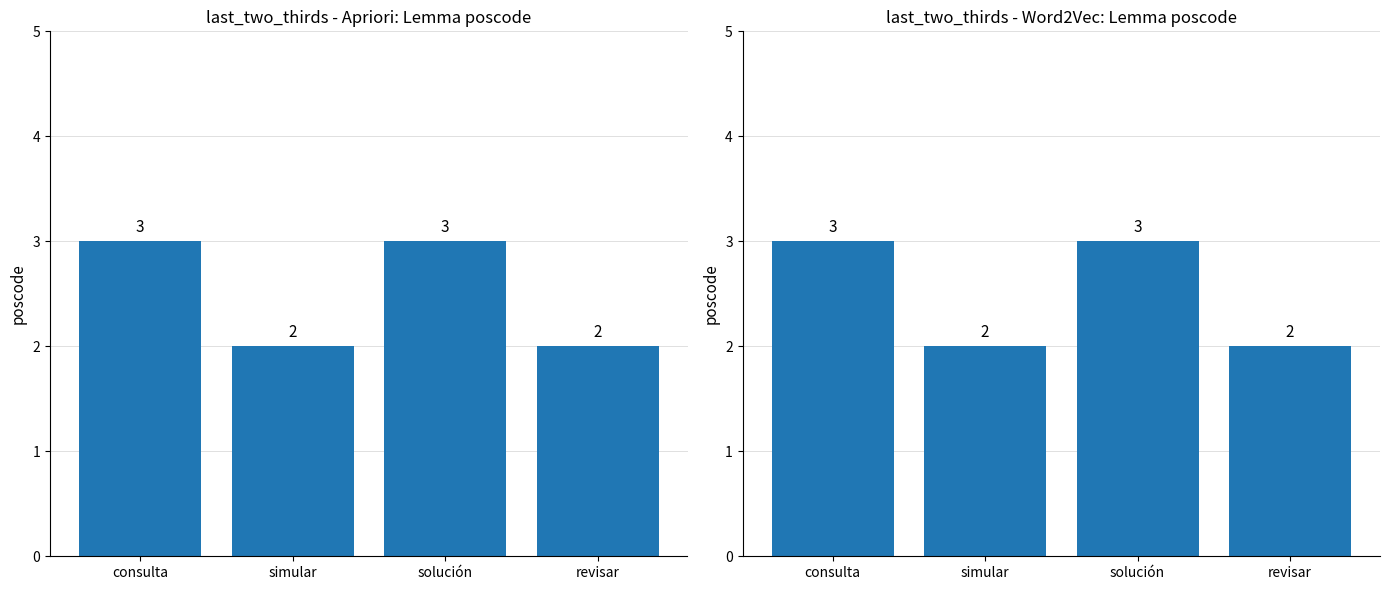

What value does the data have at consulta?

3